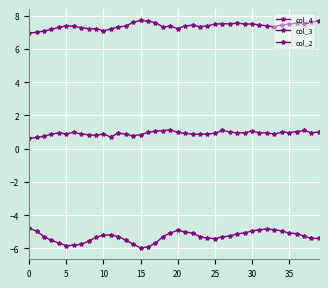

What is the minimum value for col_2?

0.6